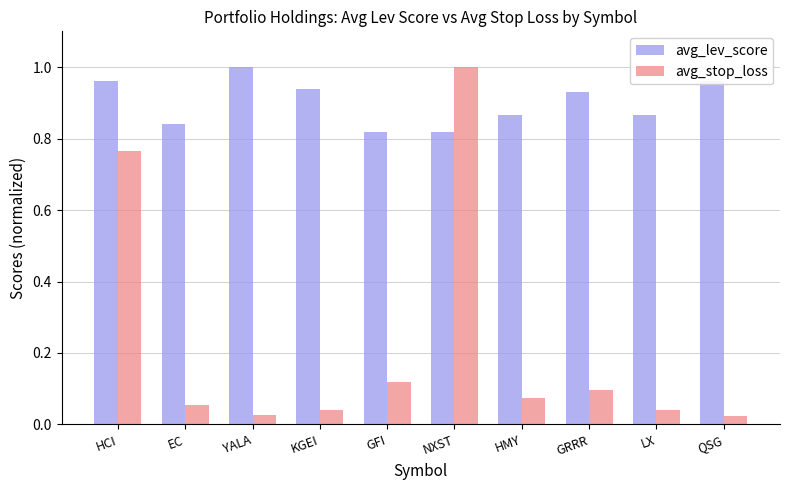

At which category is the sum across all series the highest?

NXST